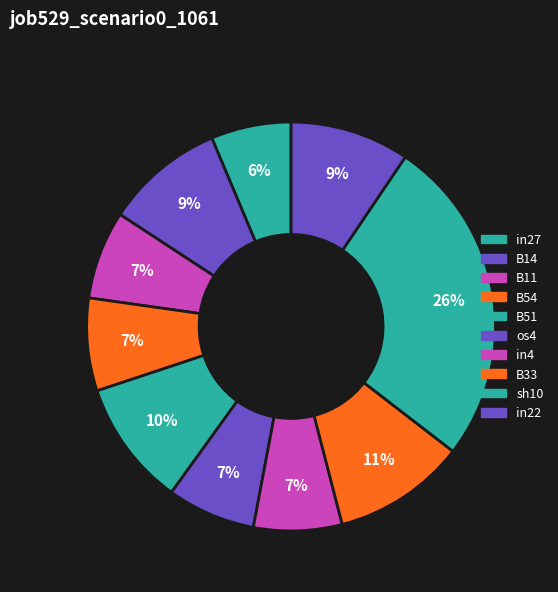

What is the total percentage of in22 and B33?

20.0%